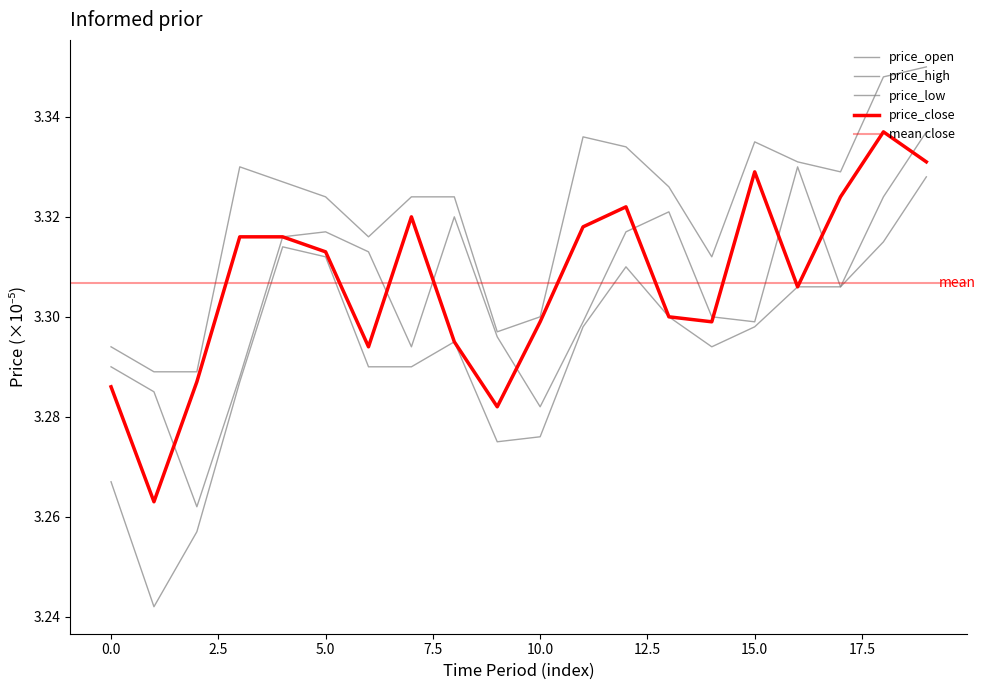

True or false: price_close has more than 2 interior local peaks.

True